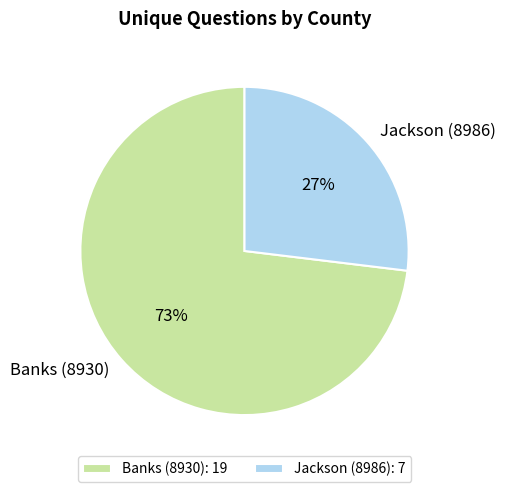

Is it true that Banks (8930) is 60% of the pie?

False